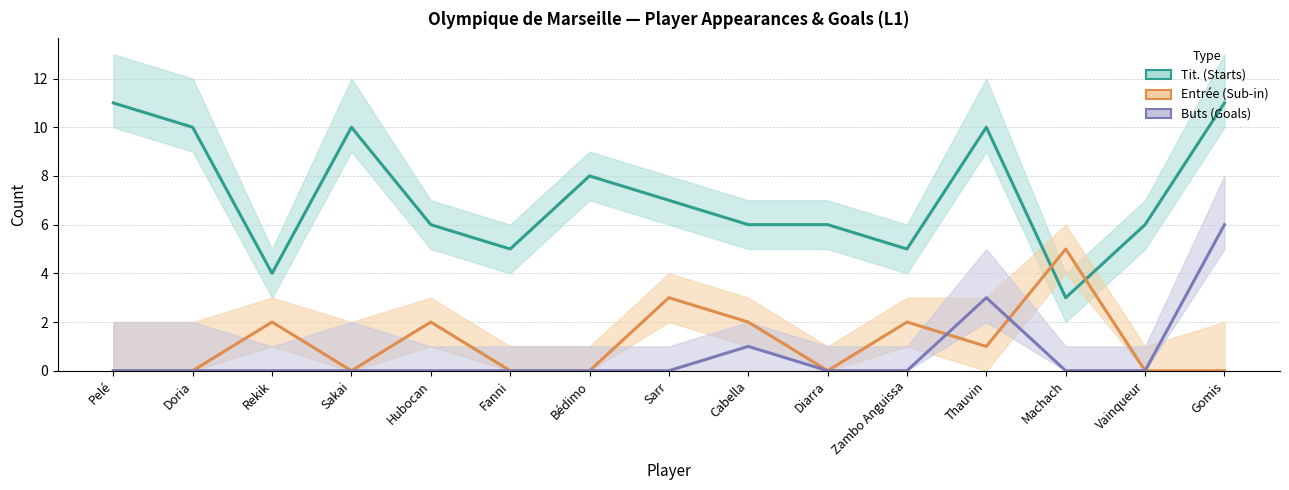

Where is the first local minimum for Entrée (Sub-in)?

Sakai